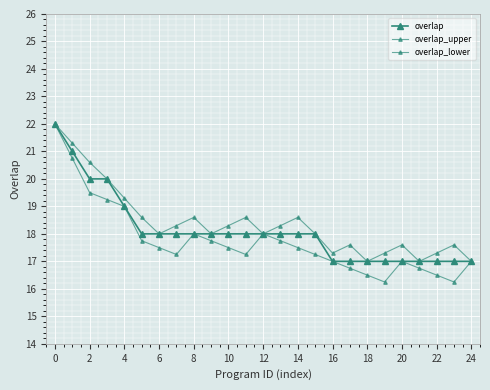

What is the difference between the second highest and minimum values in the overlap_lower series?

4.5